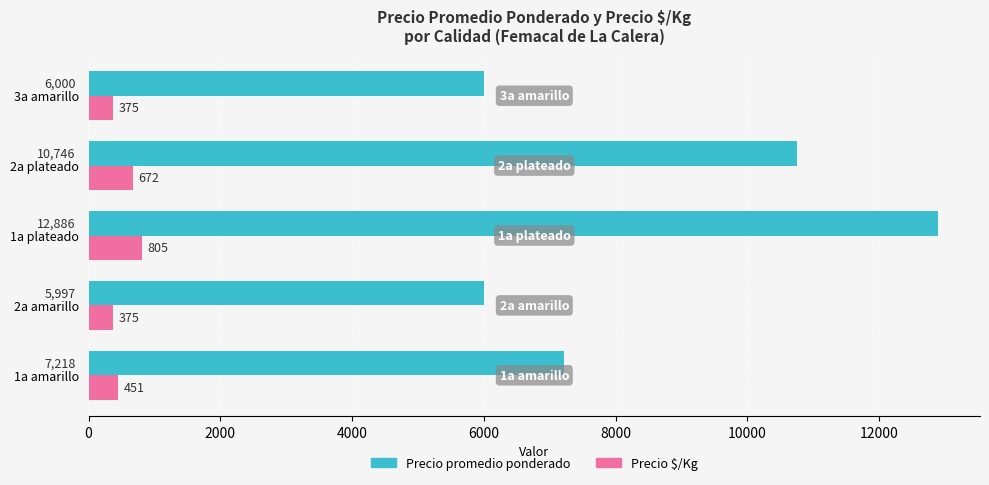

At how many categories does at least one series exceed 2123?

5